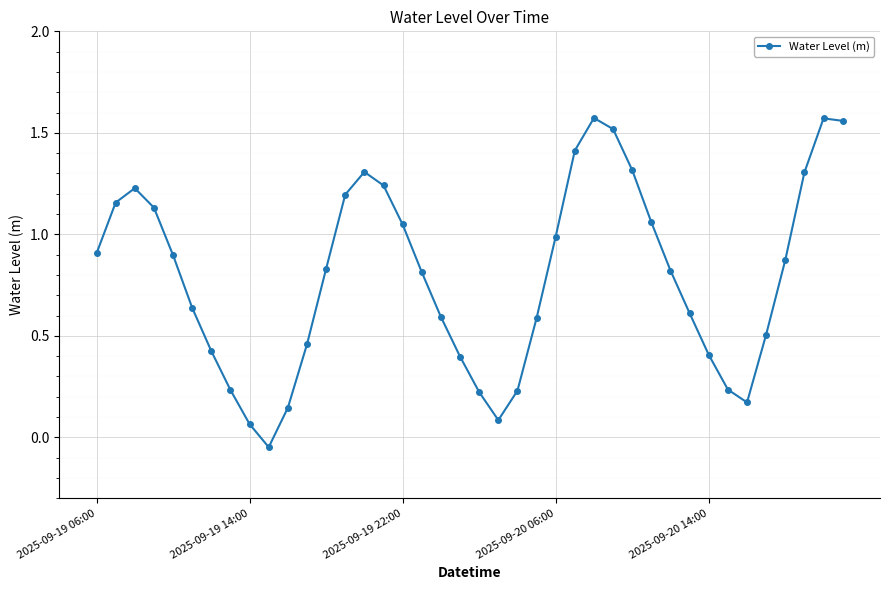

True or false: the data has more than 0 interior local peaks.

True